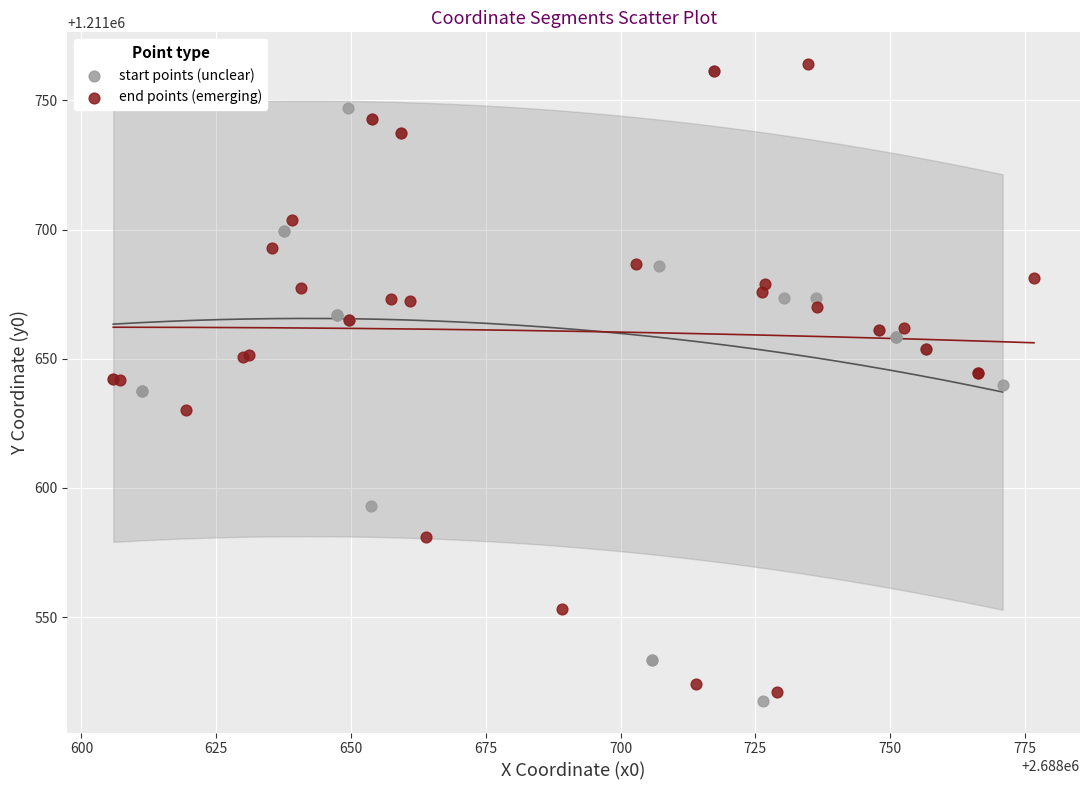

Which series reaches the minimum Y coordinate?

start points (unclear)